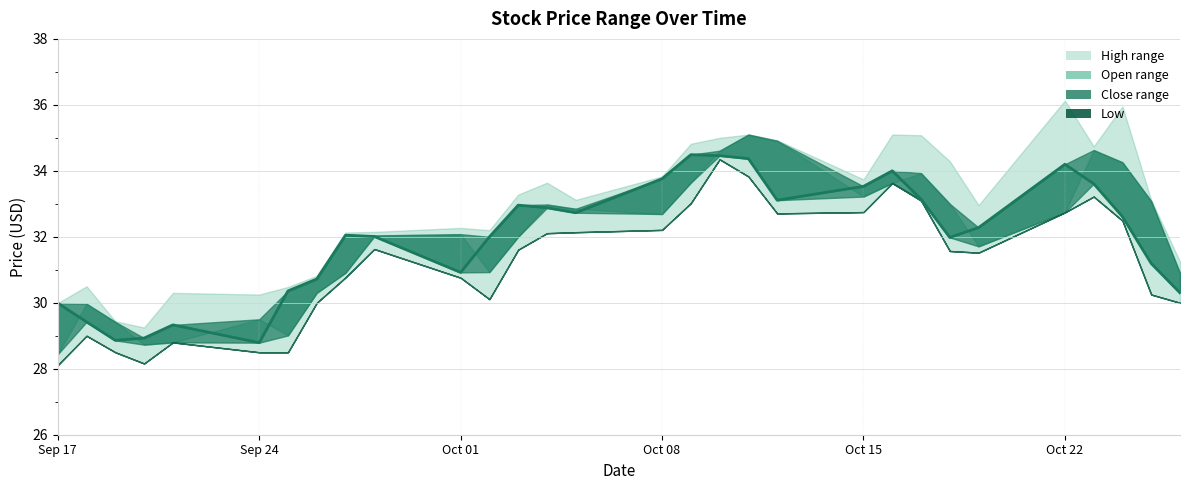

How many data points are above 32?

17